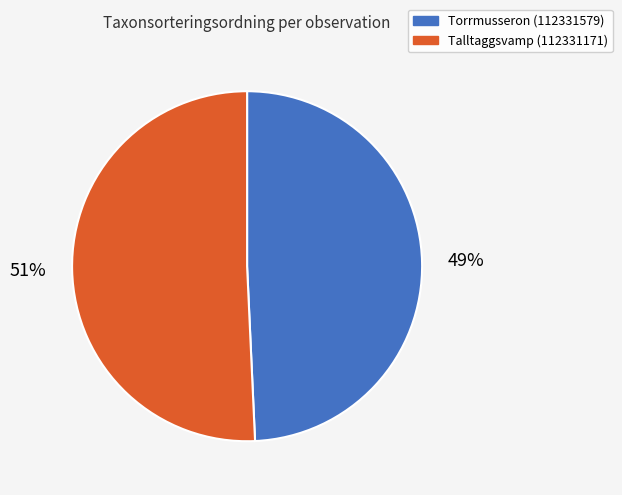

To the nearest percent, what is the combined percentage of Talltaggsvamp (112331171) and Torrmusseron (112331579)?

100%